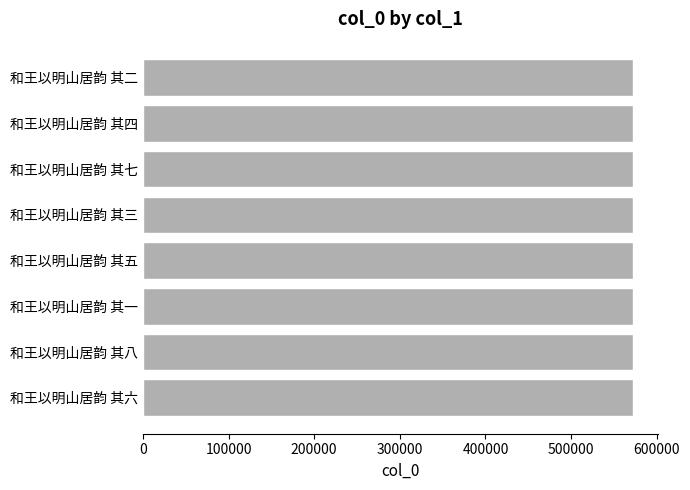

What is the greatest value displayed?

572246